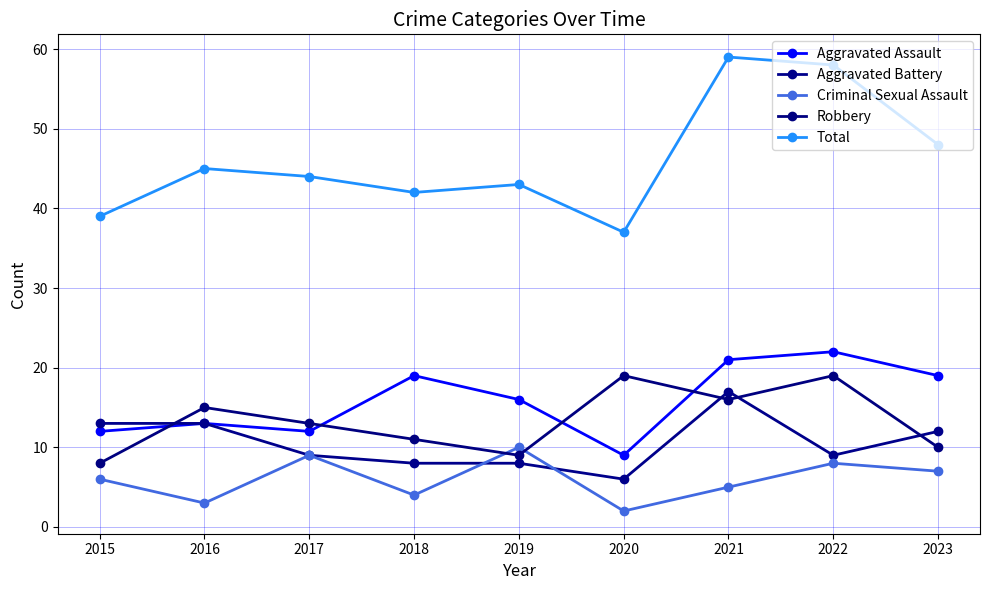

List the labels in order of Robbery value, smallest first.

2015, 2019, 2023, 2018, 2017, 2016, 2021, 2020, 2022